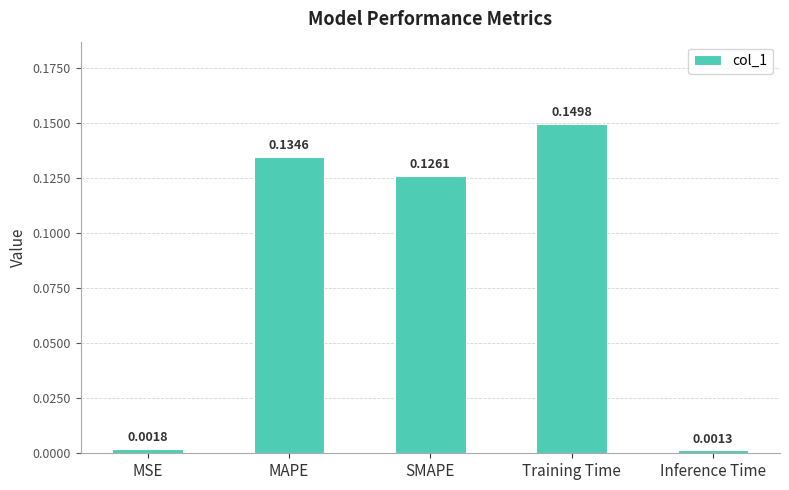

Which label corresponds to the largest value in the chart?

Training Time